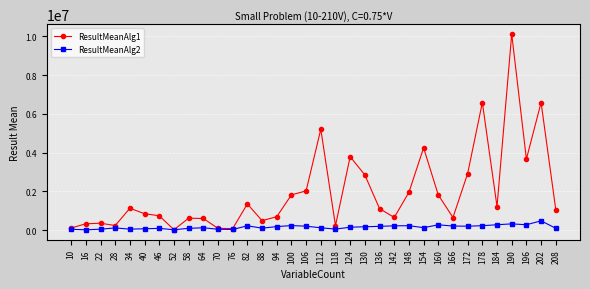

Which series has the largest range (max minus min)?

ResultMeanAlg1